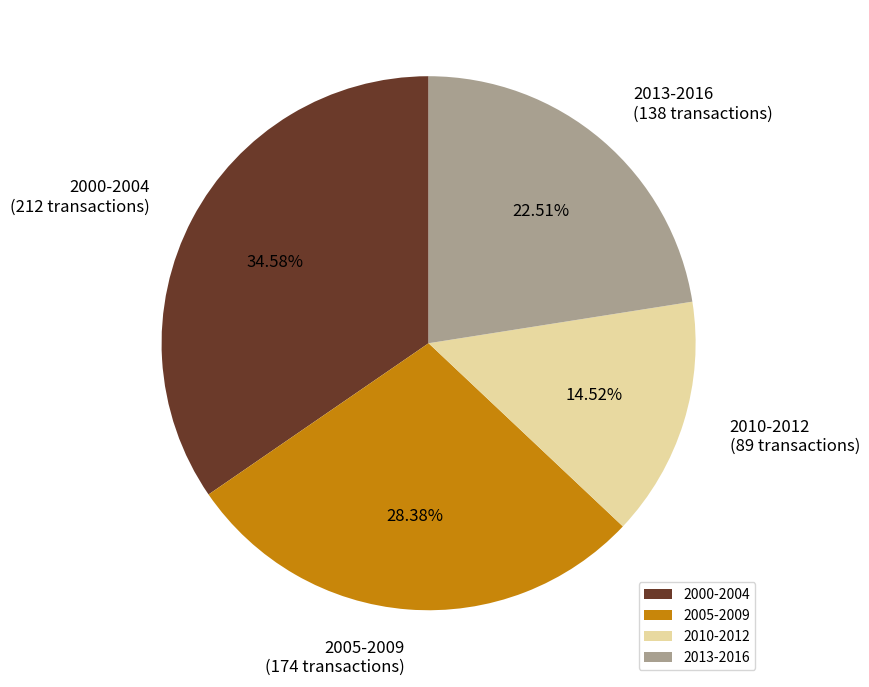

To the nearest percent, what is the average slice percentage?

25%